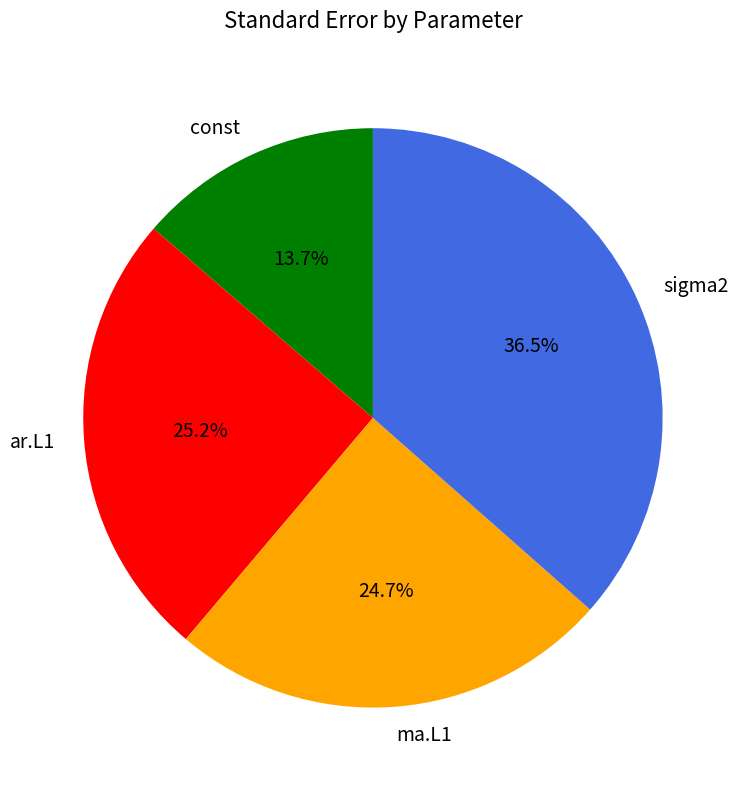

How many slices are in this pie chart?

4